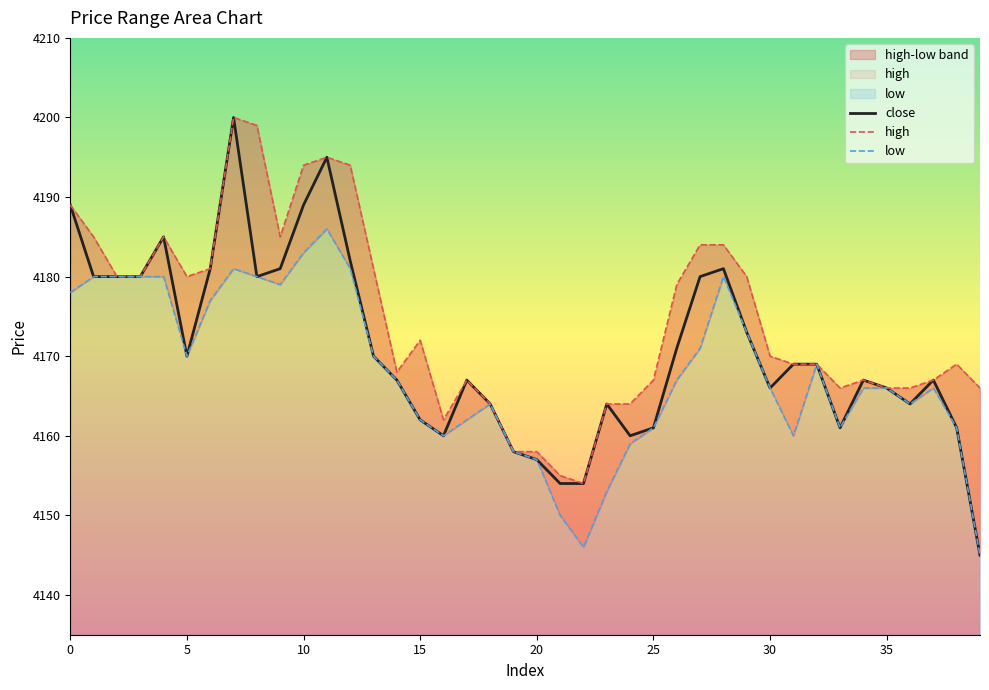

Count the number of categories in the chart.

40